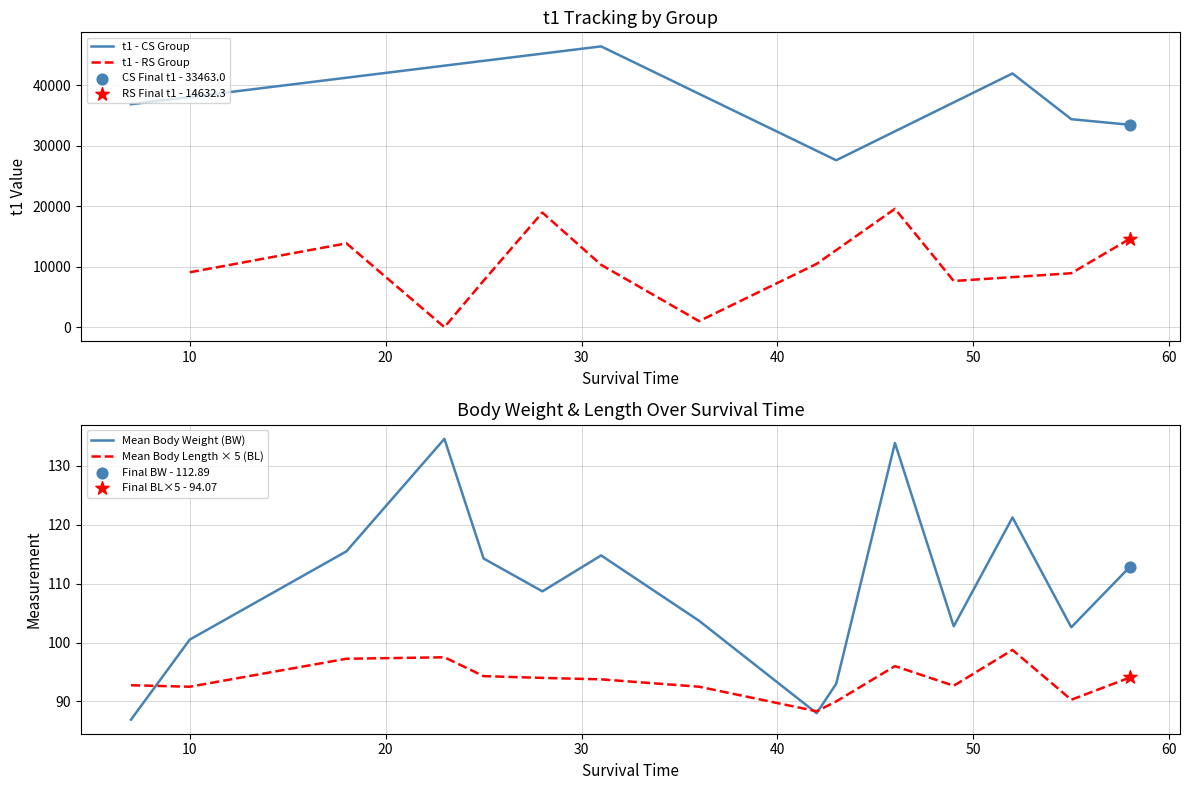

Which series reaches the maximum Y coordinate?

Mean t1 (CS)